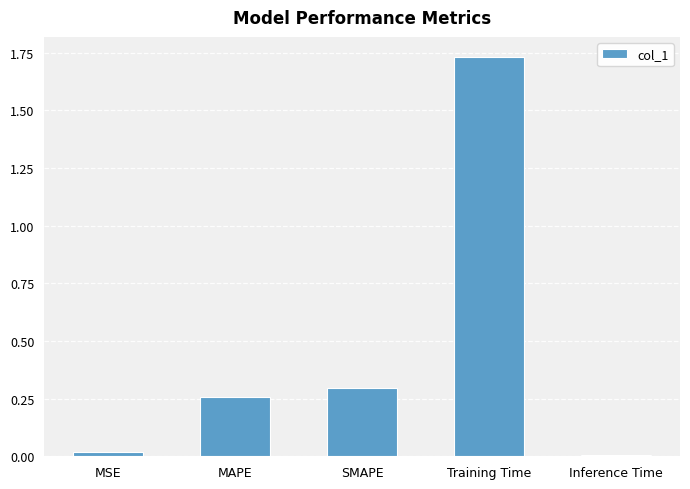

Does the chart contain stacked bars?

No